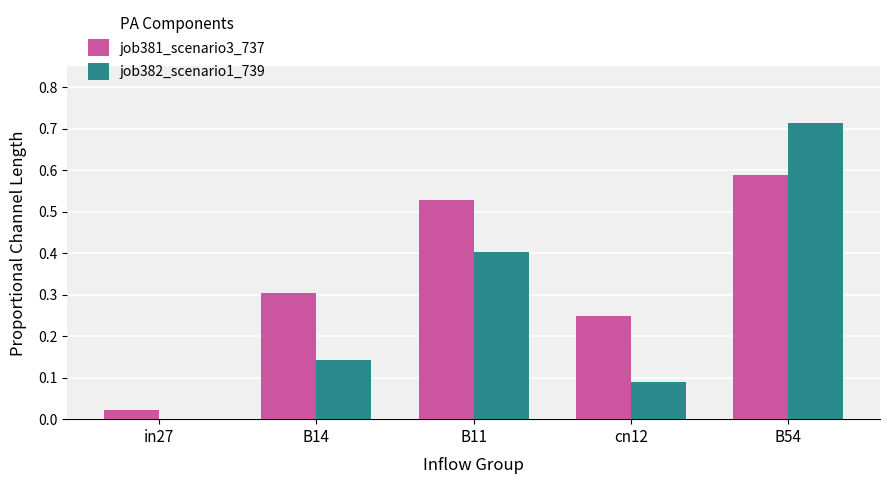

At which label does job382_scenario1_739 reach its peak?

B54